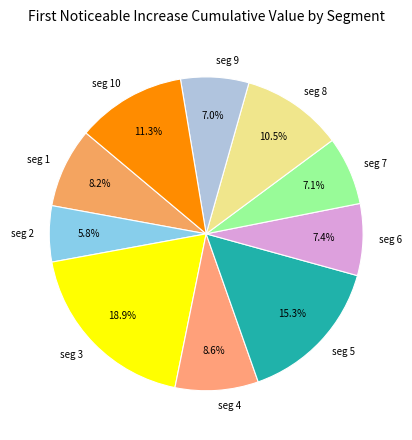

Count the number of slices in the pie.

10